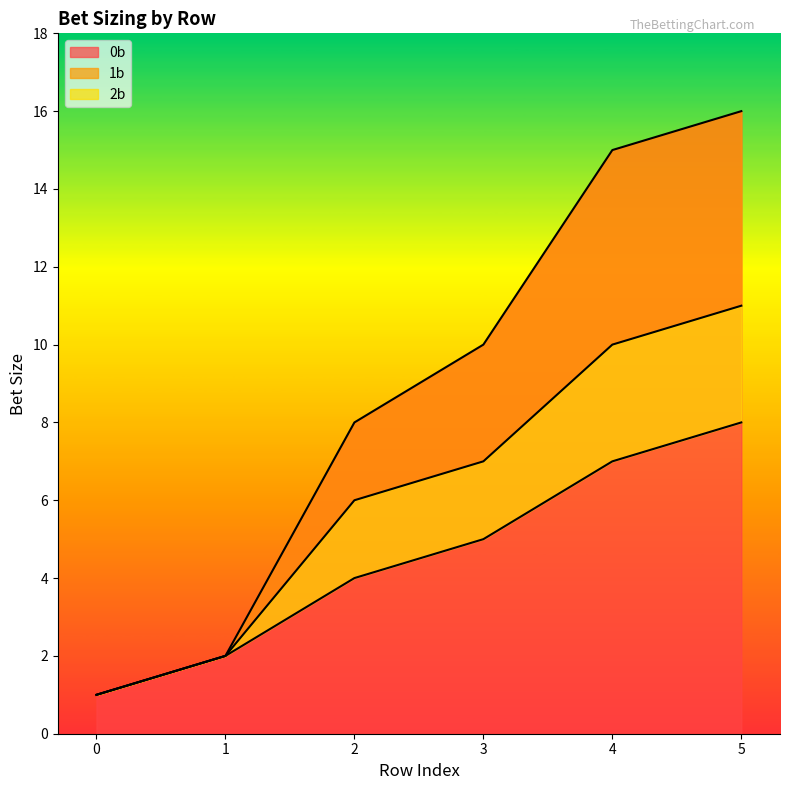

Is it true that 2b equals 4 at 5?

False